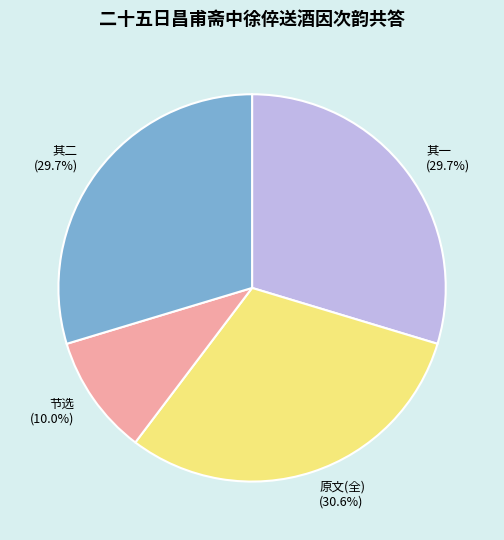

Does any single category account for the majority?

No